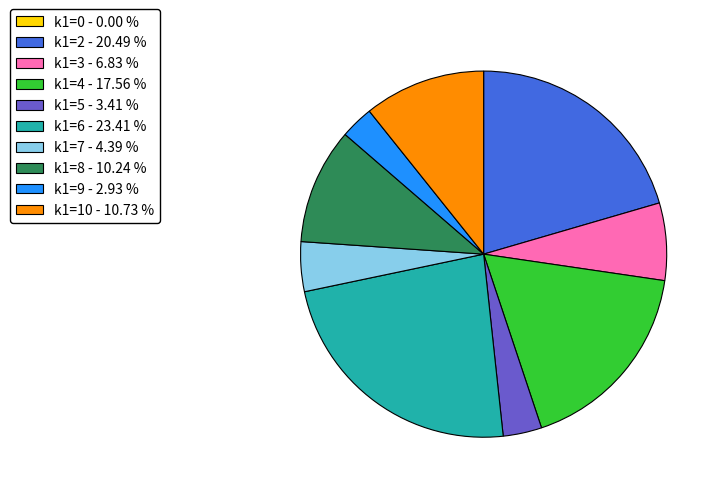

Approximately how many times larger is the value at k1=6 - 23.41 % compared to k1=3 - 6.83 %?

3.4